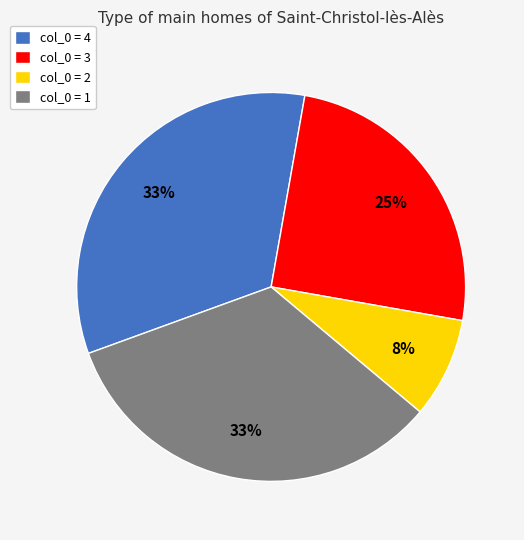

The col_0 = 1 slice represents 33% of the pie. True or false?

True